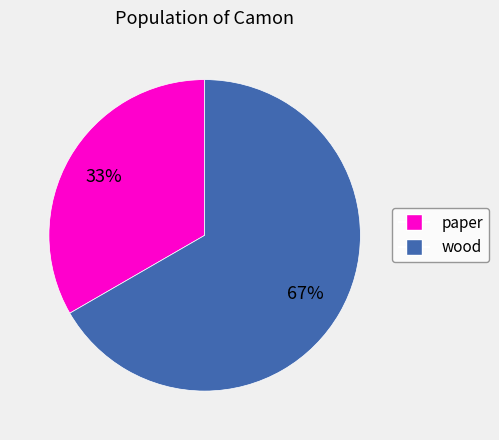

Is the sum of wood and paper greater than half?

Yes